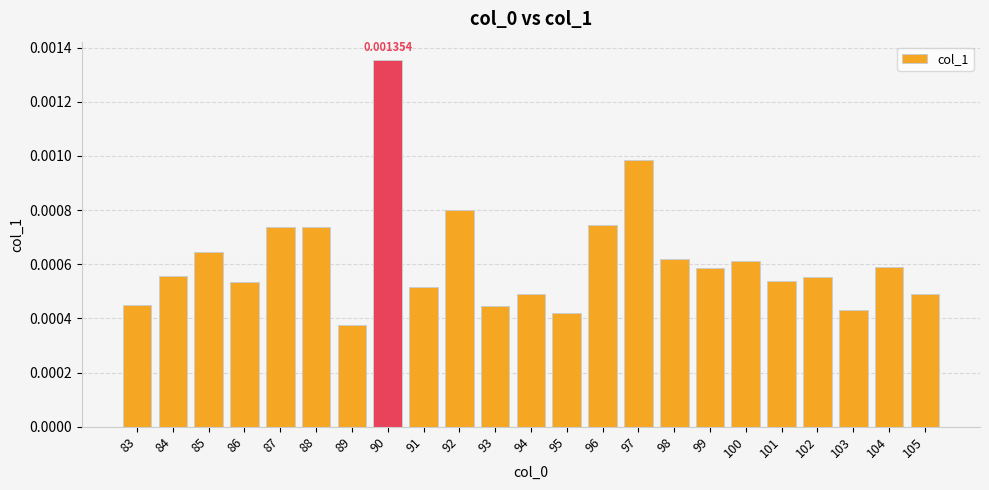

Between 85 and 101, which is larger?

85